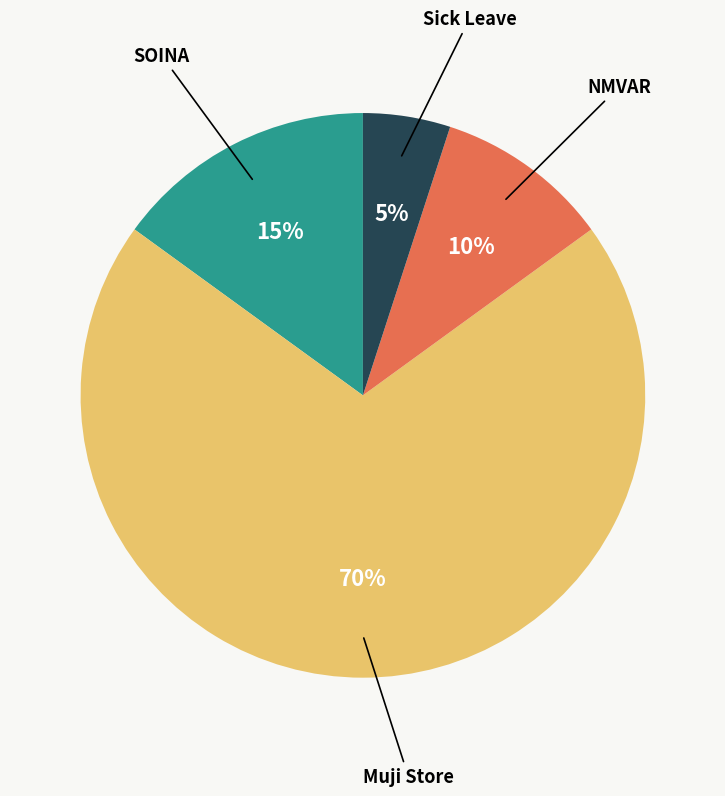

How many segments does this pie chart have?

4